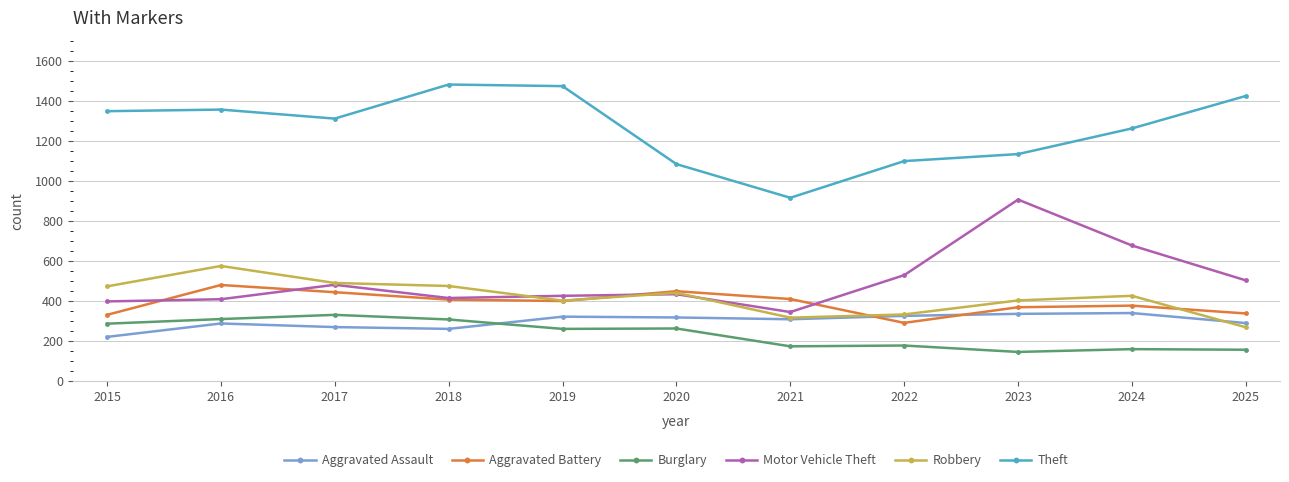

How many lines are shown in the chart?

6